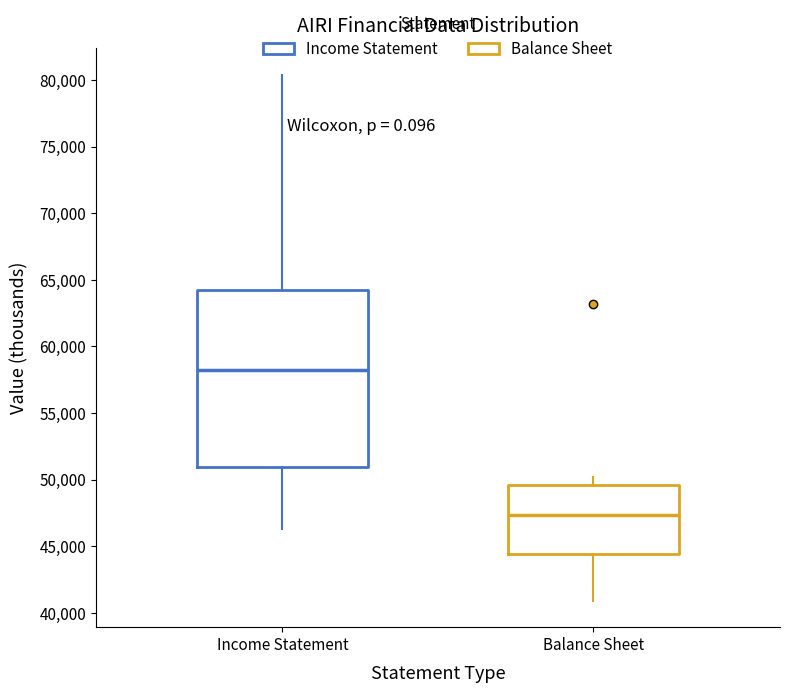

Which box has the lowest median line?

Balance Sheet